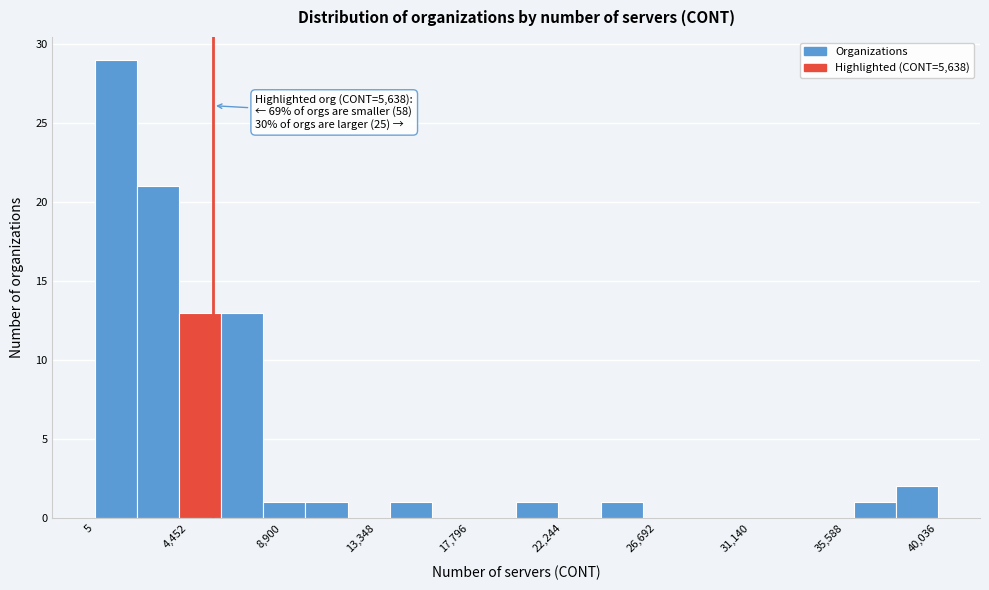

Which range on the x-axis has the tallest bar?

0 to 2000